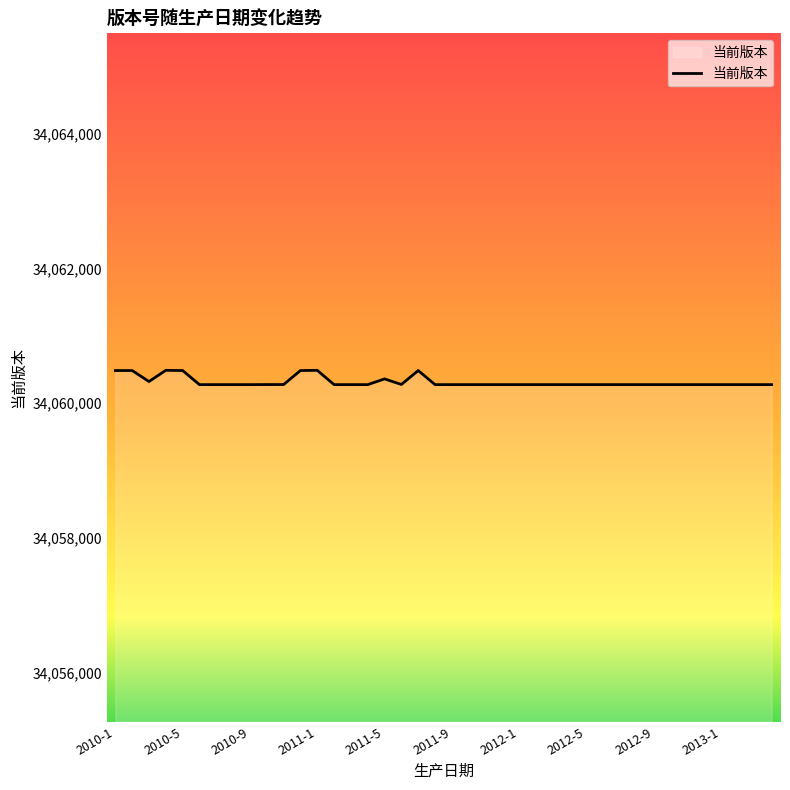

What is the smallest value displayed?

34060276